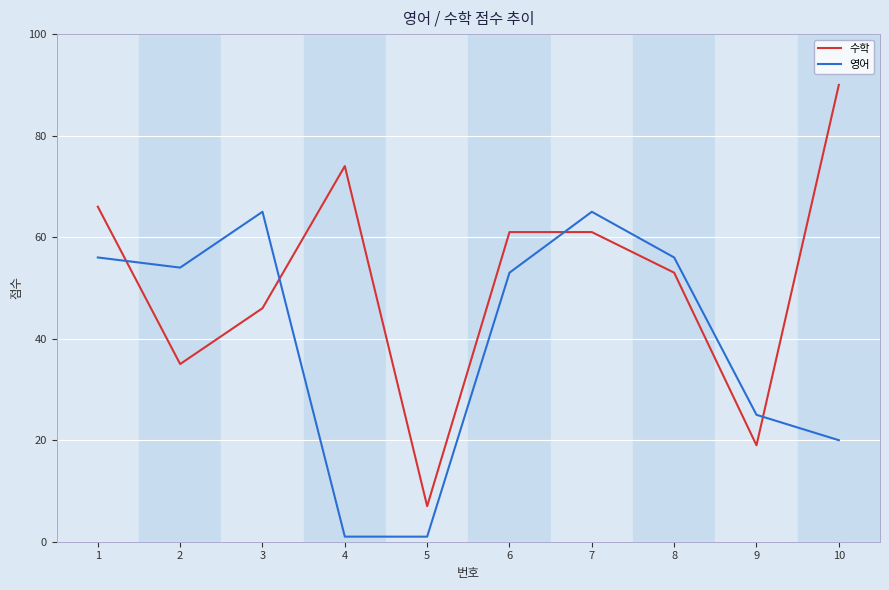

True or false: 수학 has more than 0 interior local peaks.

True